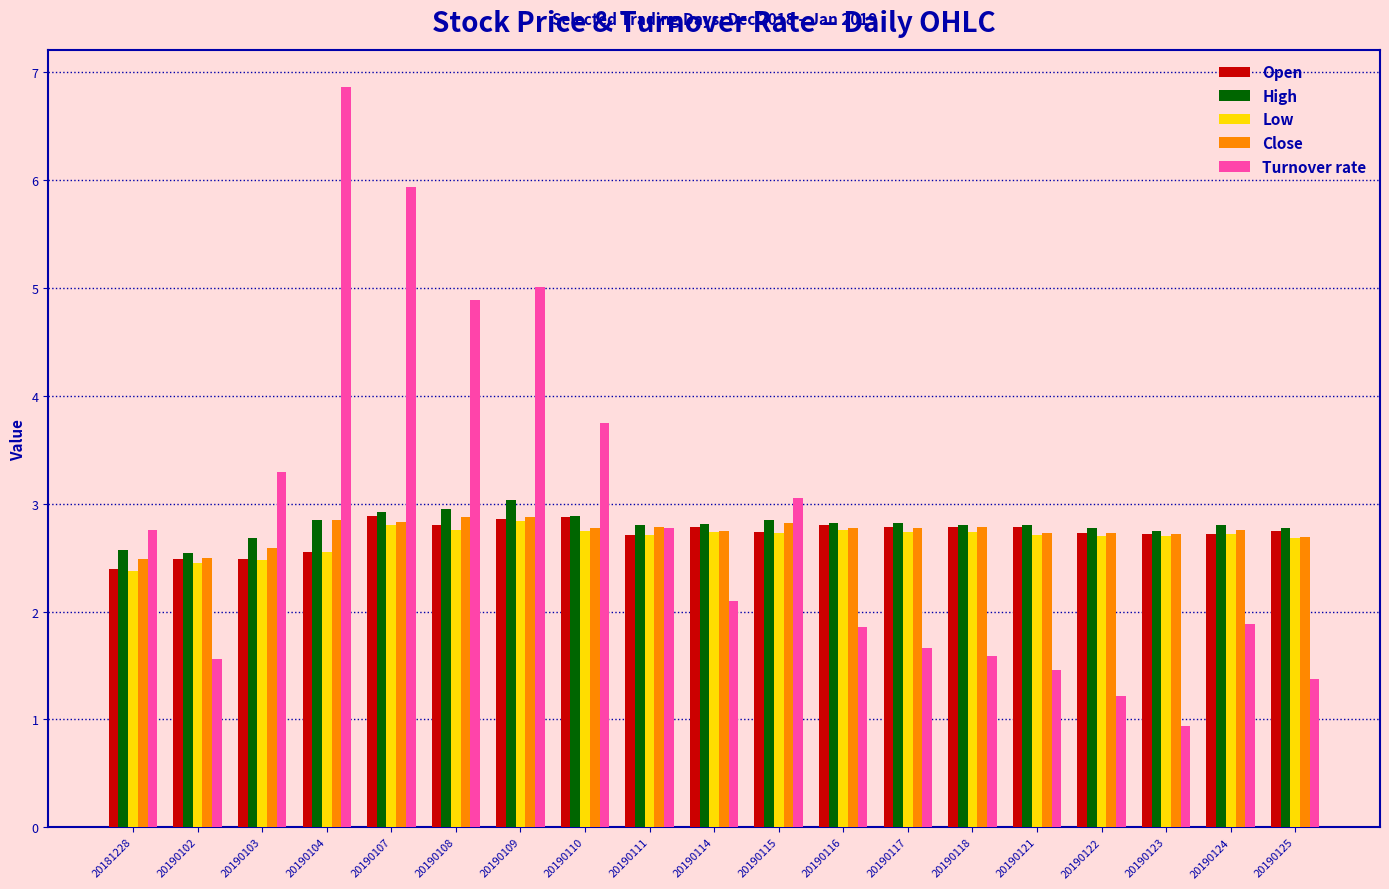

Is the value of High at 20181228 greater than the value of Turnover rate at 20190125?

Yes